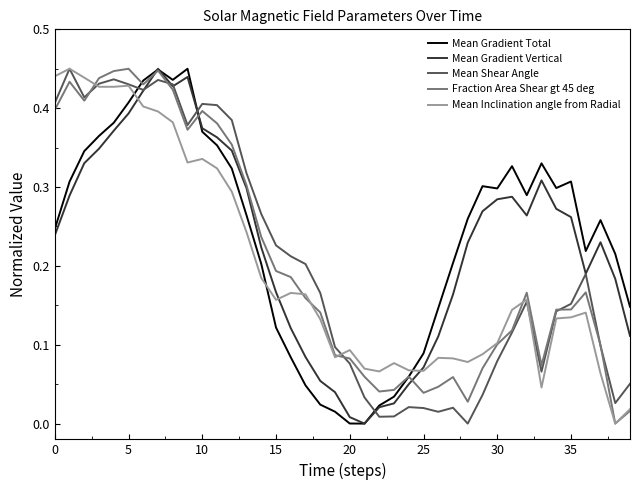

True or false: Mean Inclination angle from Radial and Mean Gradient Total cross at least once.

True